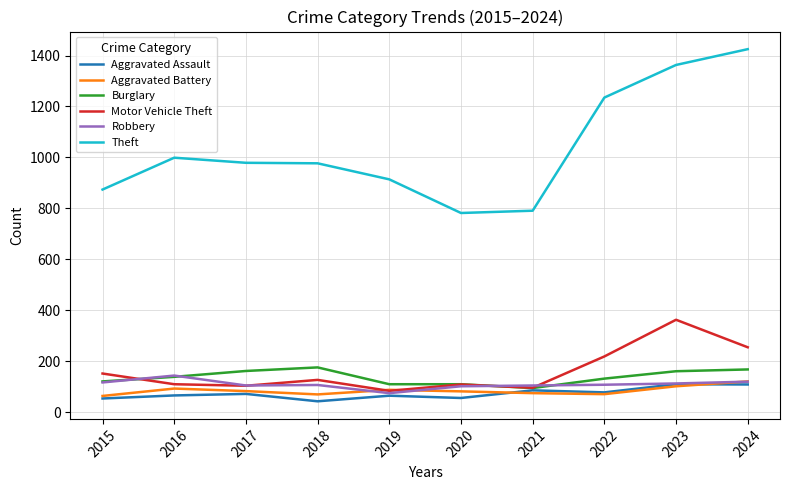

Read the Robbery value at 2018.

107